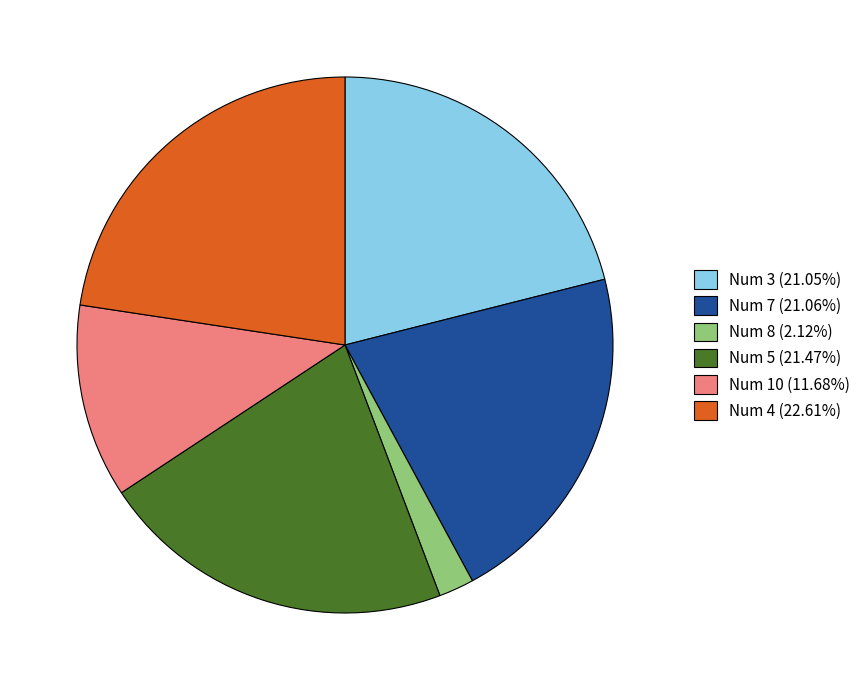

What is the ratio of the value at Num 7 (21.06%) to the value at Num 5 (21.47%)?

1.0